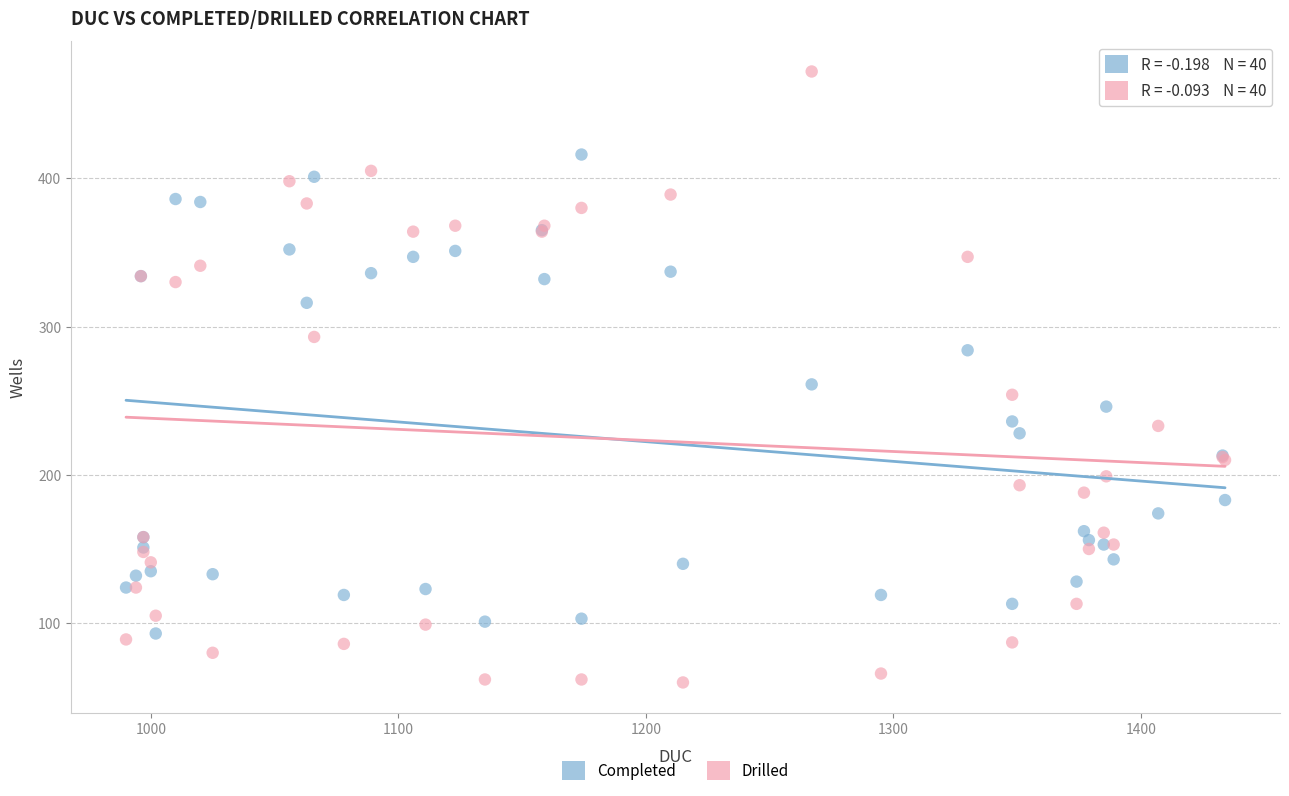

What are all the series names shown in the legend?

Completed, Drilled